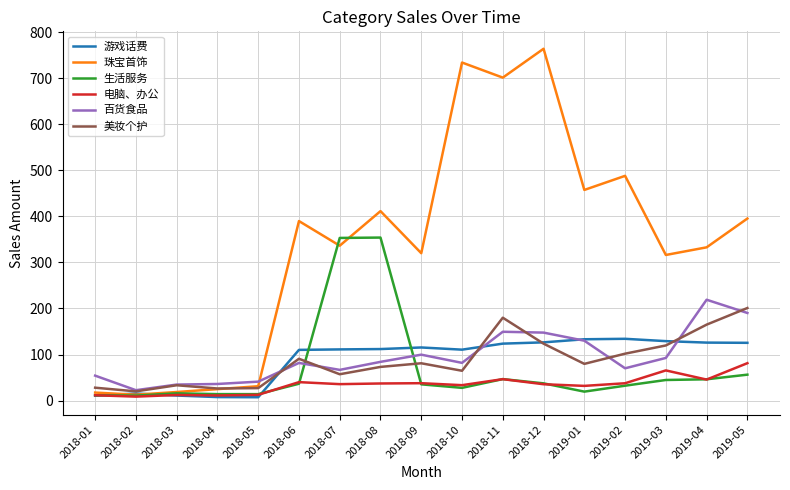

What are all the series names shown in the legend?

游戏话费, 珠宝首饰, 生活服务, 电脑、办公, 百货食品, 美妆个护